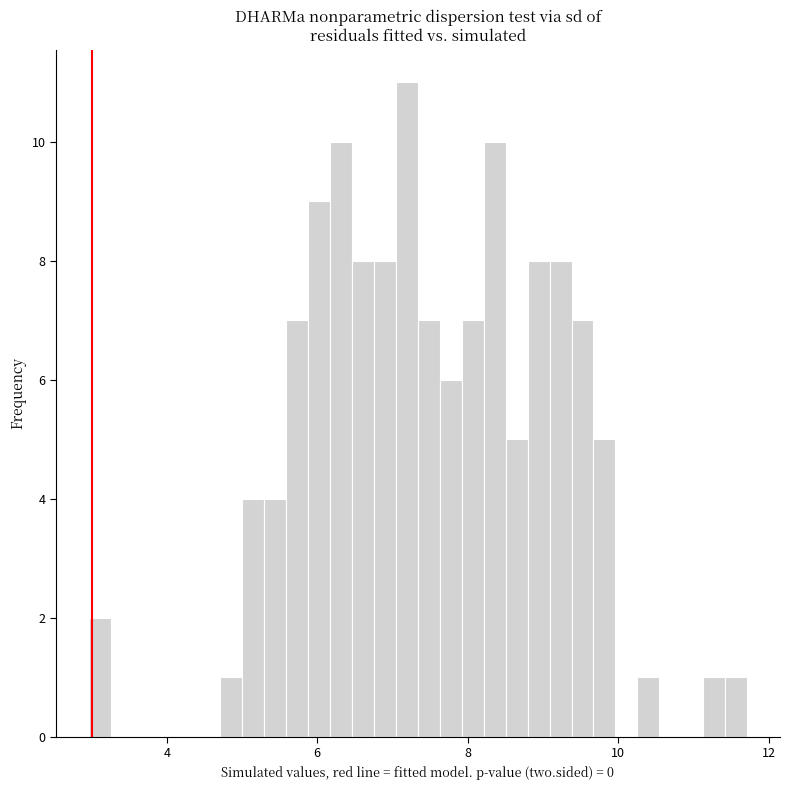

Read against the x-axis, roughly where is the centre of the tallest bar?

7.2